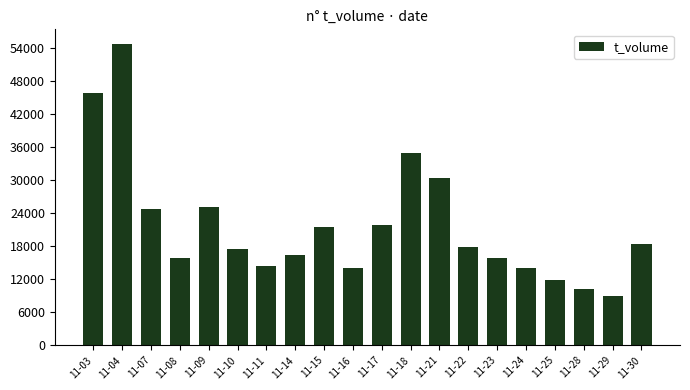

What is the value of the 4th bar from the left?

15892